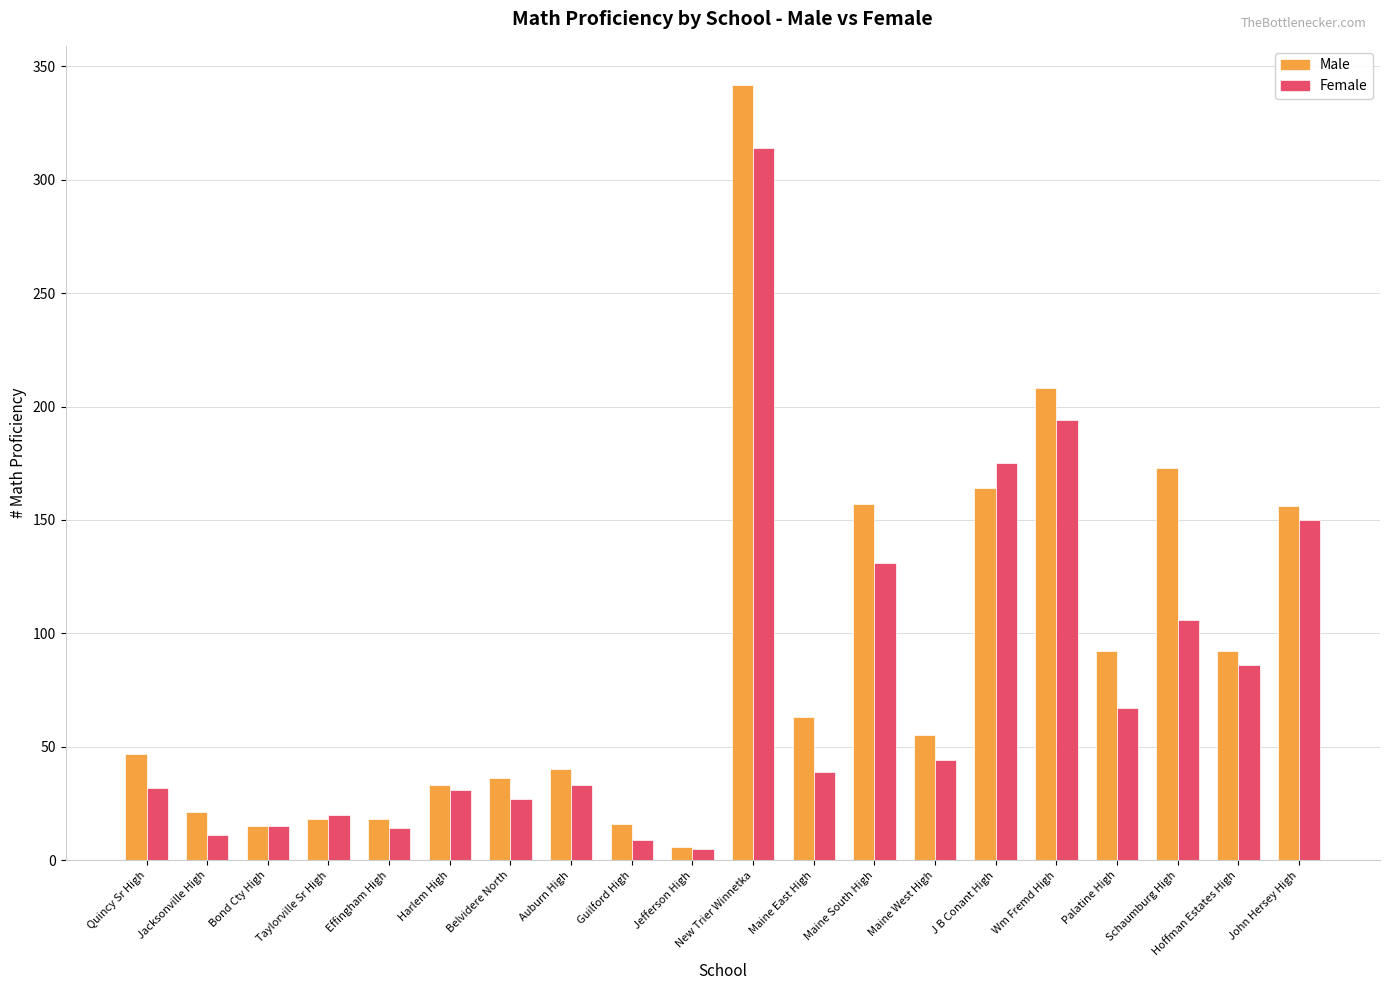

How many distinct data groups are displayed?

2